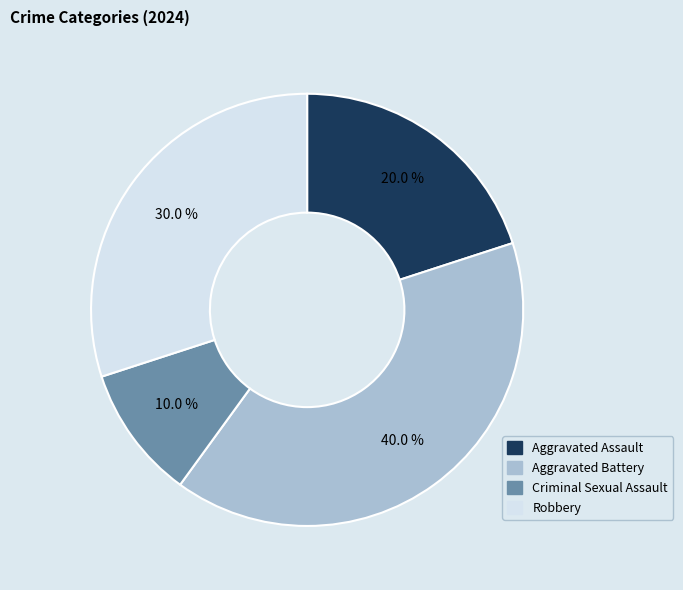

Combined, what portion of the pie is Aggravated Battery and Robbery?

70.0%